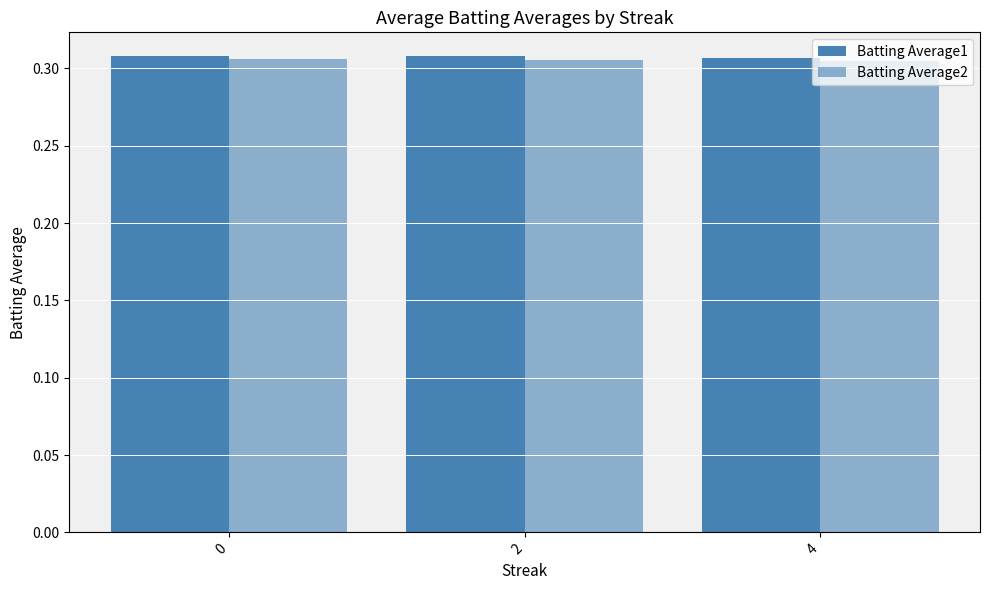

How many data points does each series have?

3